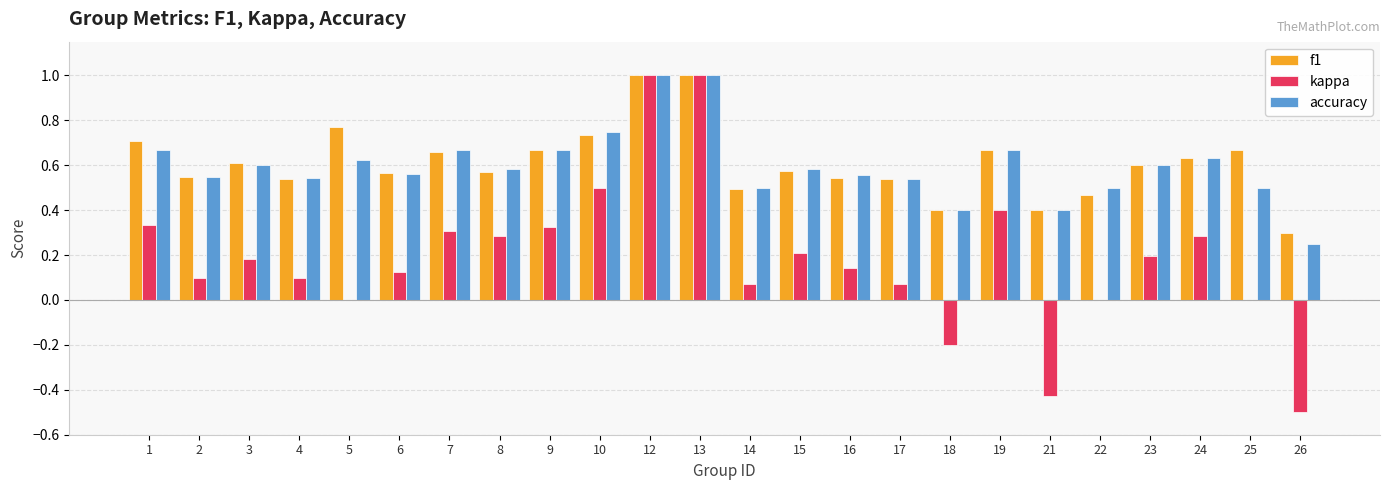

What are all the series names shown in the legend?

f1, kappa, accuracy